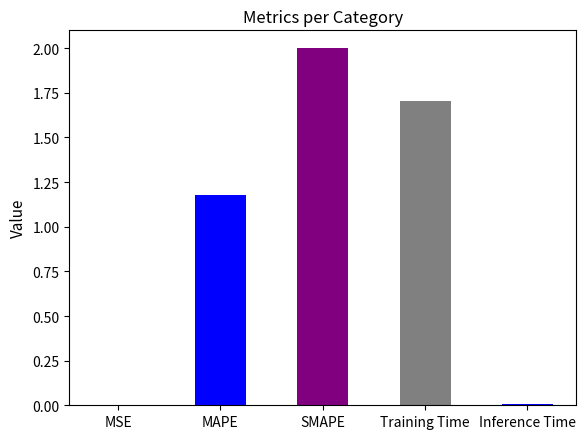

Count the number of categories in the chart.

5